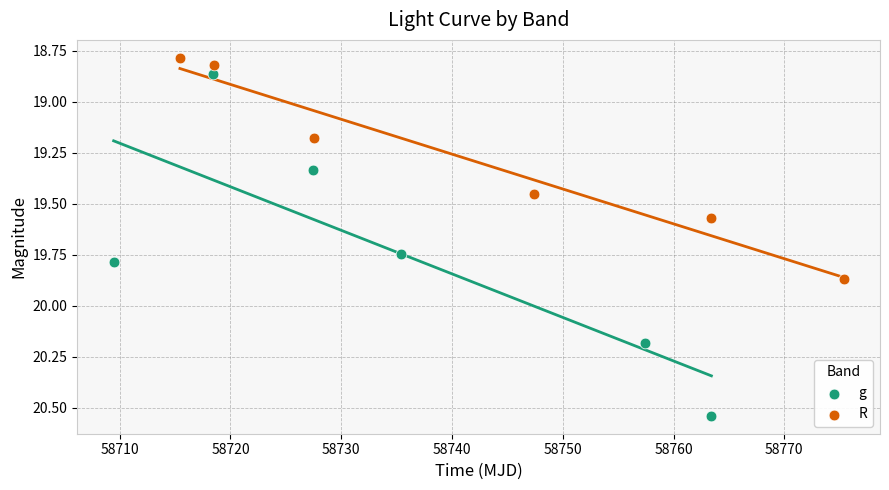

Which series reaches the maximum Y coordinate?

g